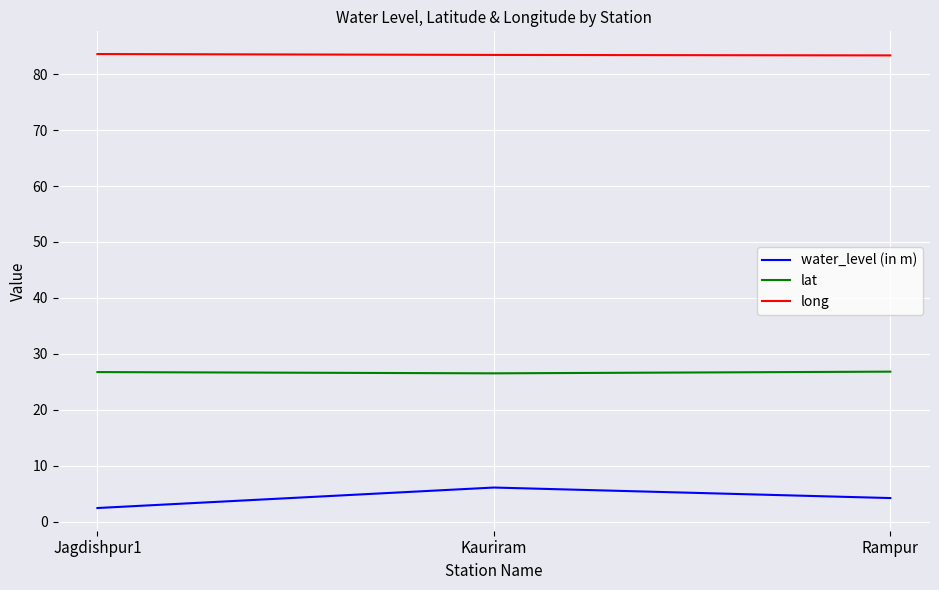

What is the total value across all series at Rampur?

114.4